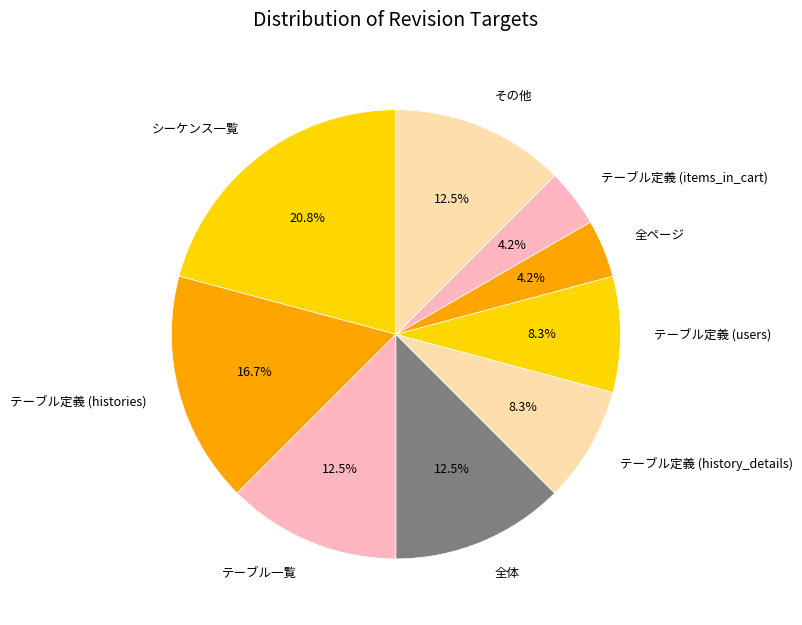

Approximately how many times larger is the value at 全ページ compared to その他?

0.3